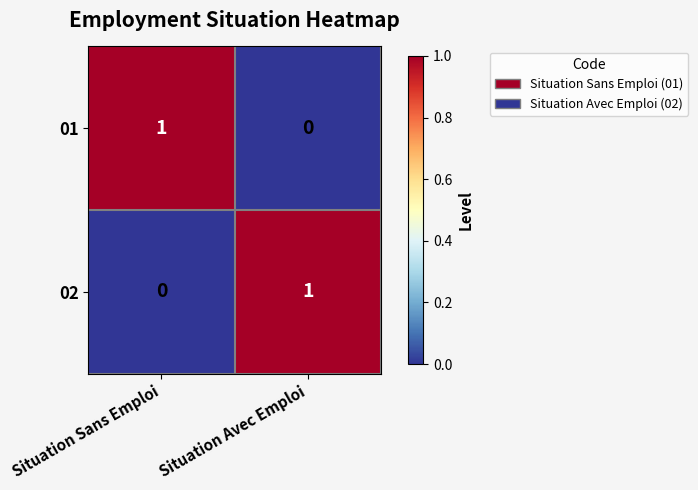

Reading left to right, transcribe all the data shown in this chart.

01: Situation Sans Emploi=1	Situation Avec Emploi=0
02: Situation Sans Emploi=0	Situation Avec Emploi=1